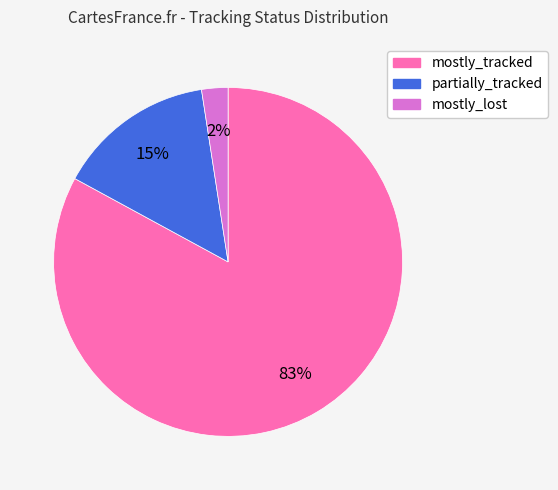

Do mostly_tracked and mostly_lost together represent more than half of the pie?

Yes